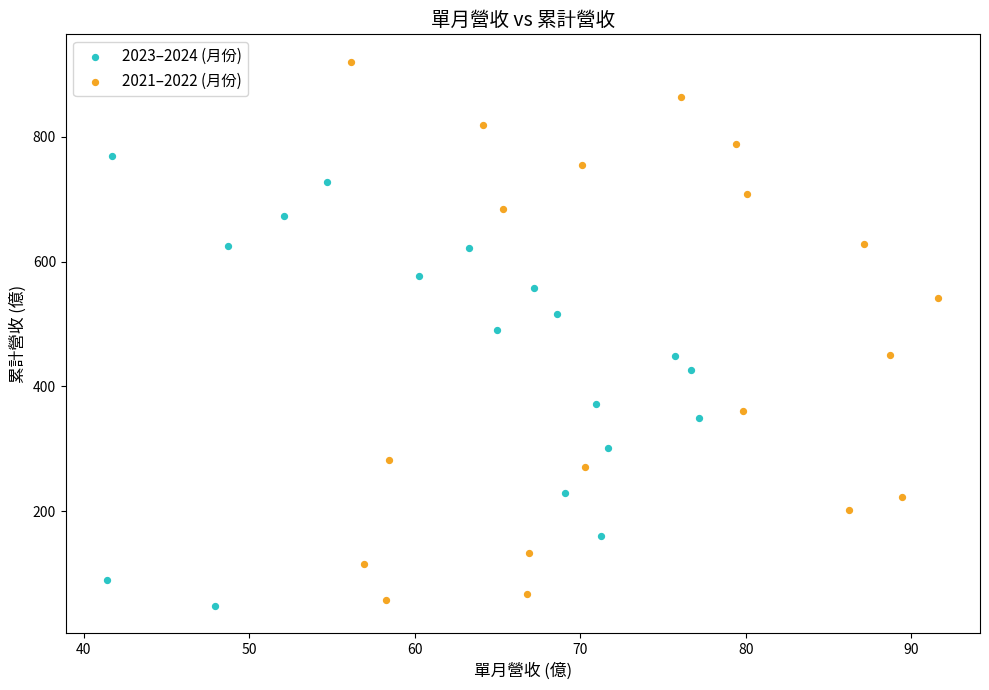

Which series contains the lowest Y value?

2023–2024 (月份)